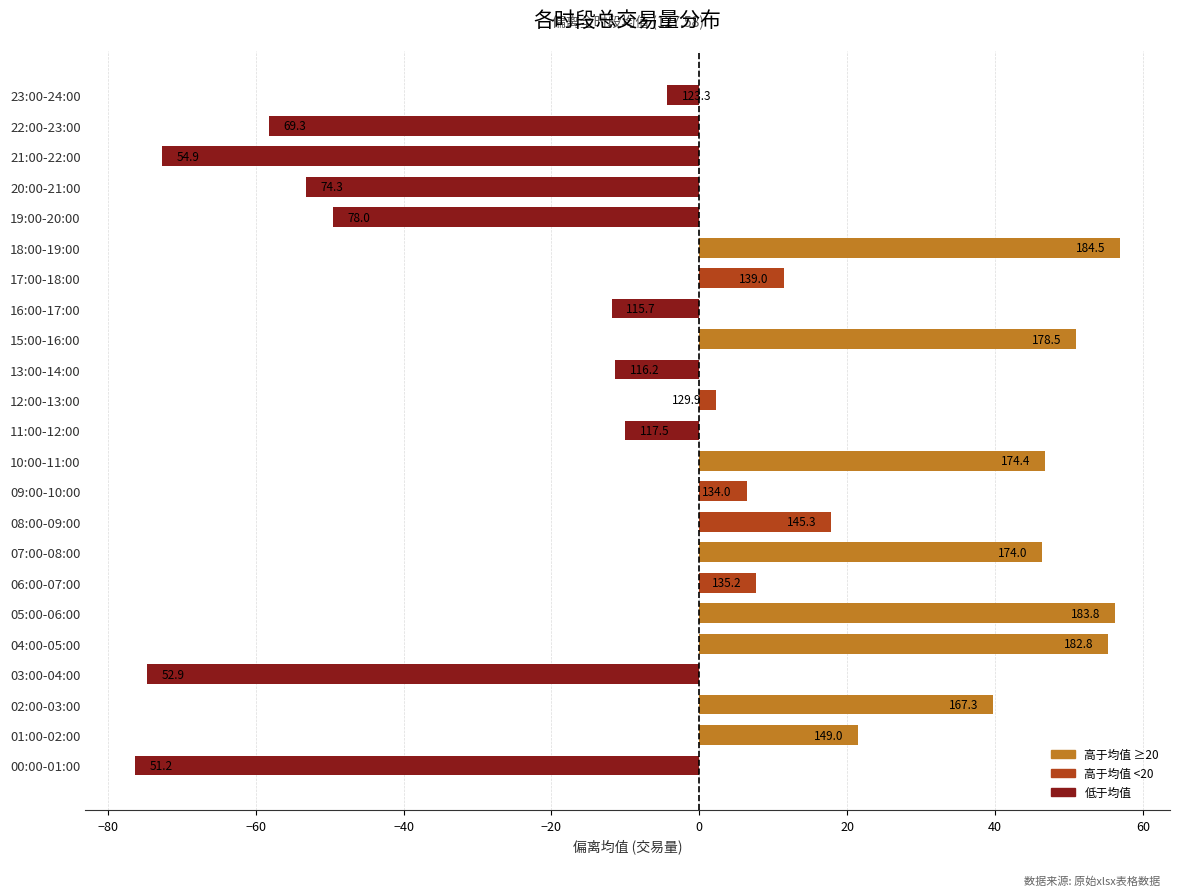

How many bars are there in total?

23